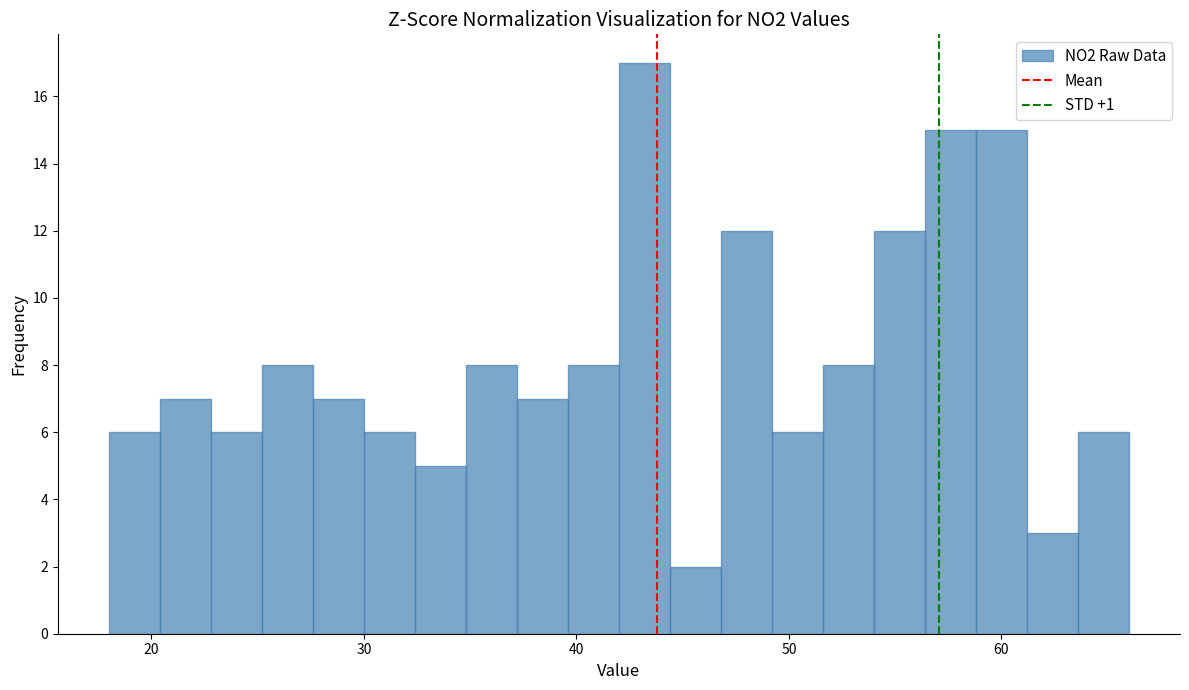

Read against the x-axis, roughly where is the centre of the tallest bar?

43